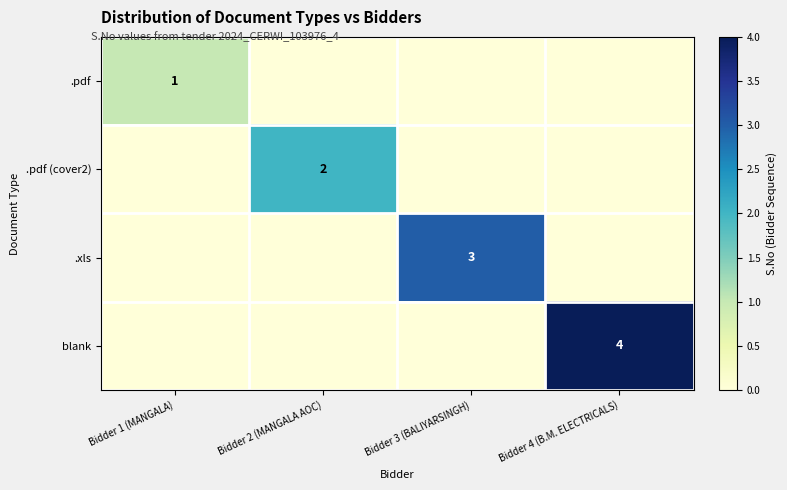

At which category is the sum across all series the highest?

Bidder 4 (B.M. ELECTRICALS)